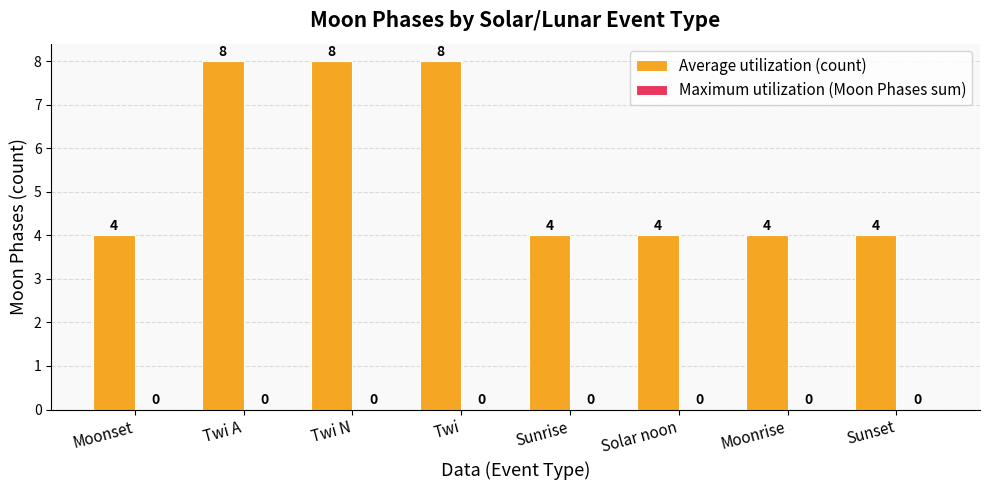

Reading left to right, transcribe all the data shown in this chart.

4	8	8	8	4	4	4	4